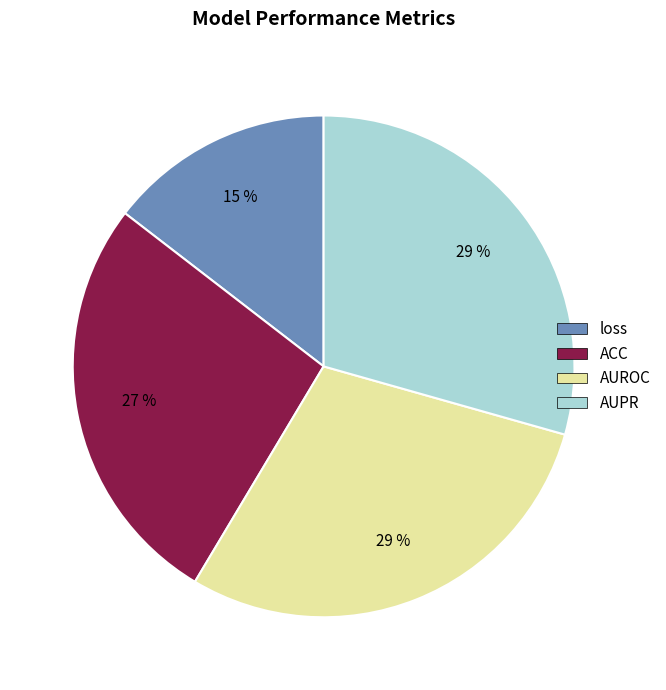

True or false: AUROC accounts for 17% of the total.

False